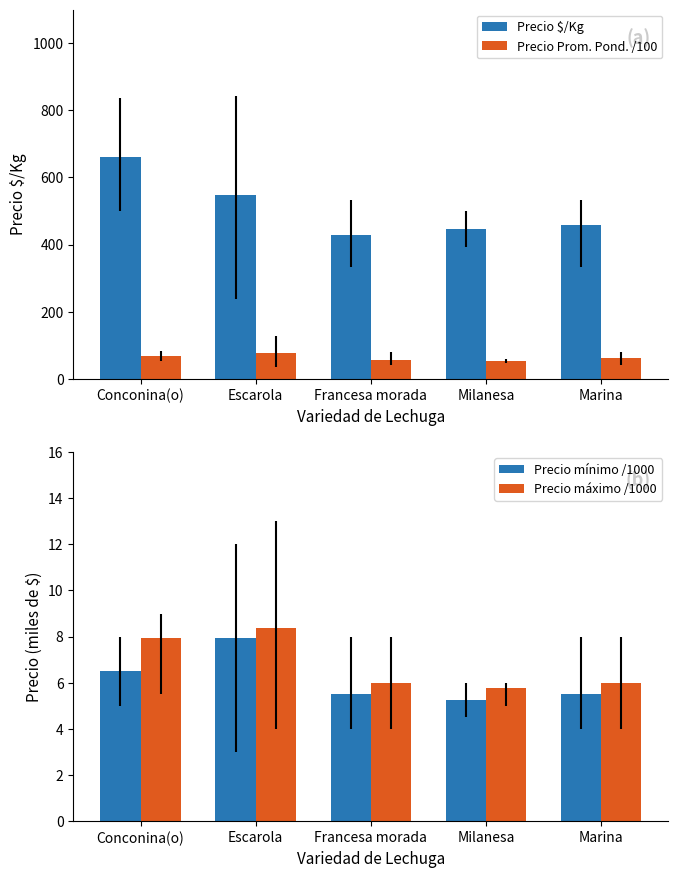

What is the approximate value of Precio mínimo /1000 at Milanesa?

5.2